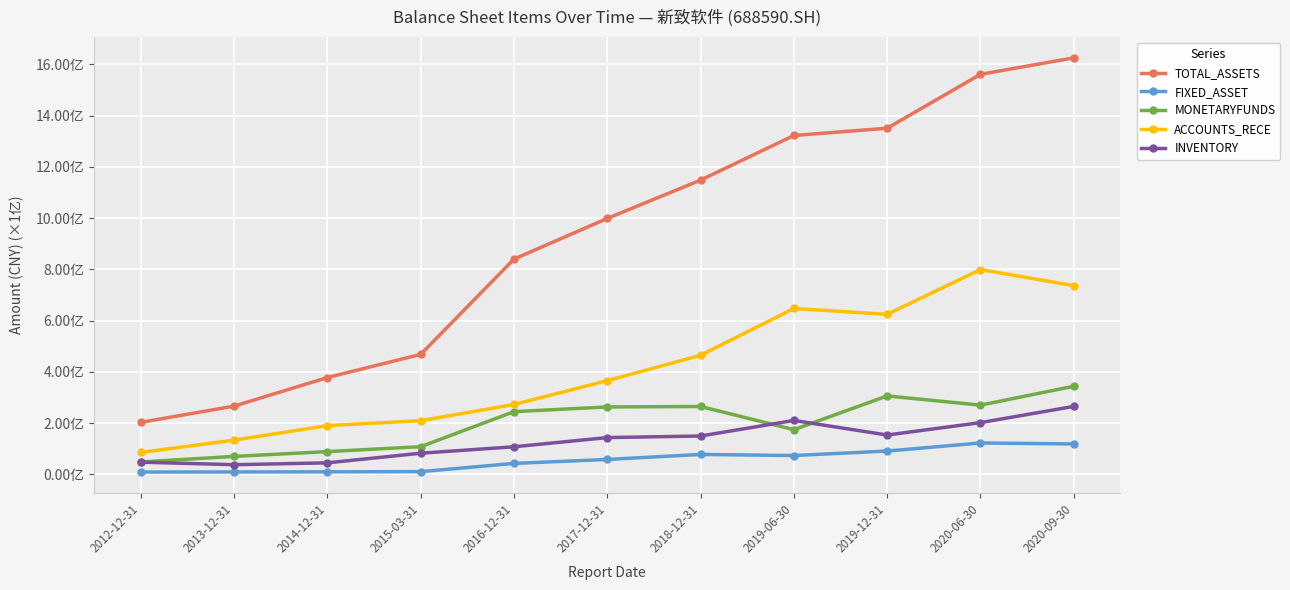

Rank the categories by INVENTORY value from highest to lowest.

2020-09-30, 2019-06-30, 2020-06-30, 2019-12-31, 2018-12-31, 2017-12-31, 2016-12-31, 2015-03-31, 2012-12-31, 2014-12-31, 2013-12-31